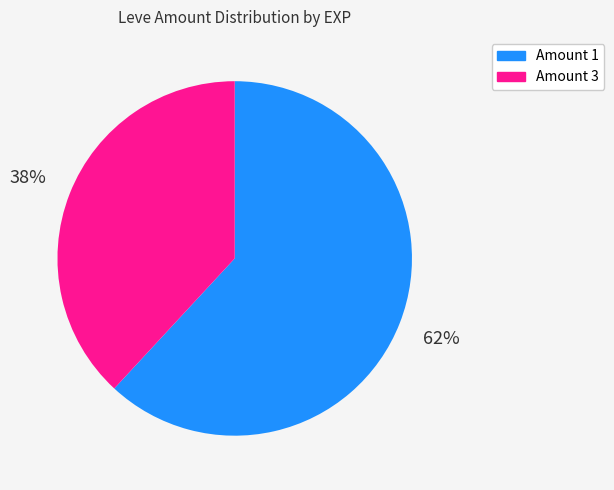

To the nearest percent, what percentage of the pie is Amount 3?

38%